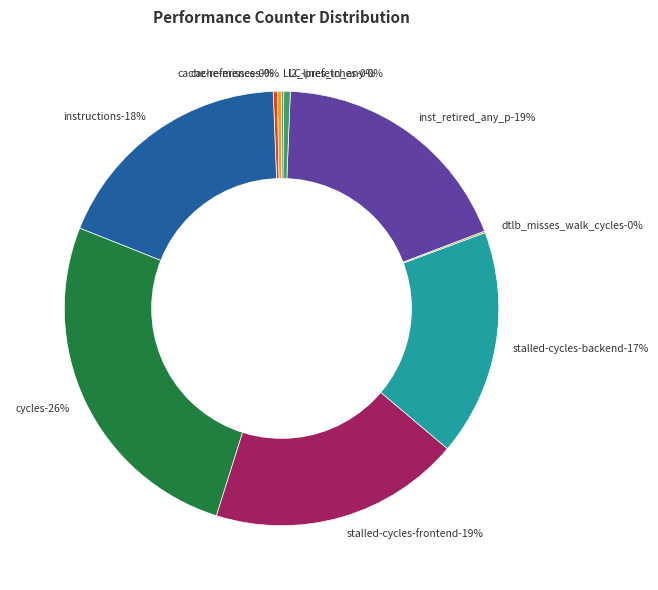

What is the change in value from dtlb_misses_walk_cycles to LLC-prefetches?

+92079991